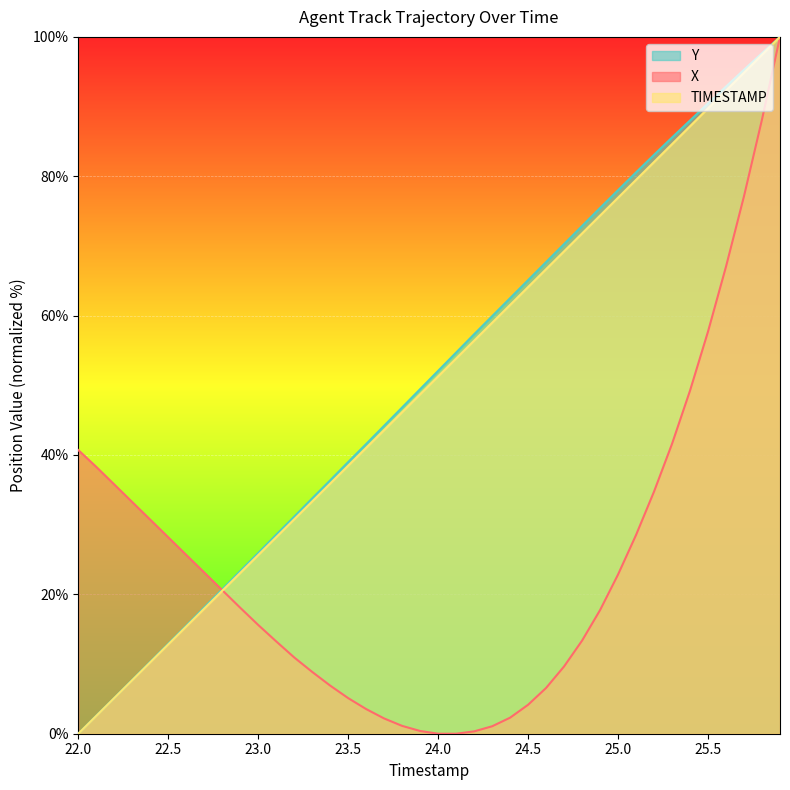

True or false: Y and TIMESTAMP intersect in this chart.

False